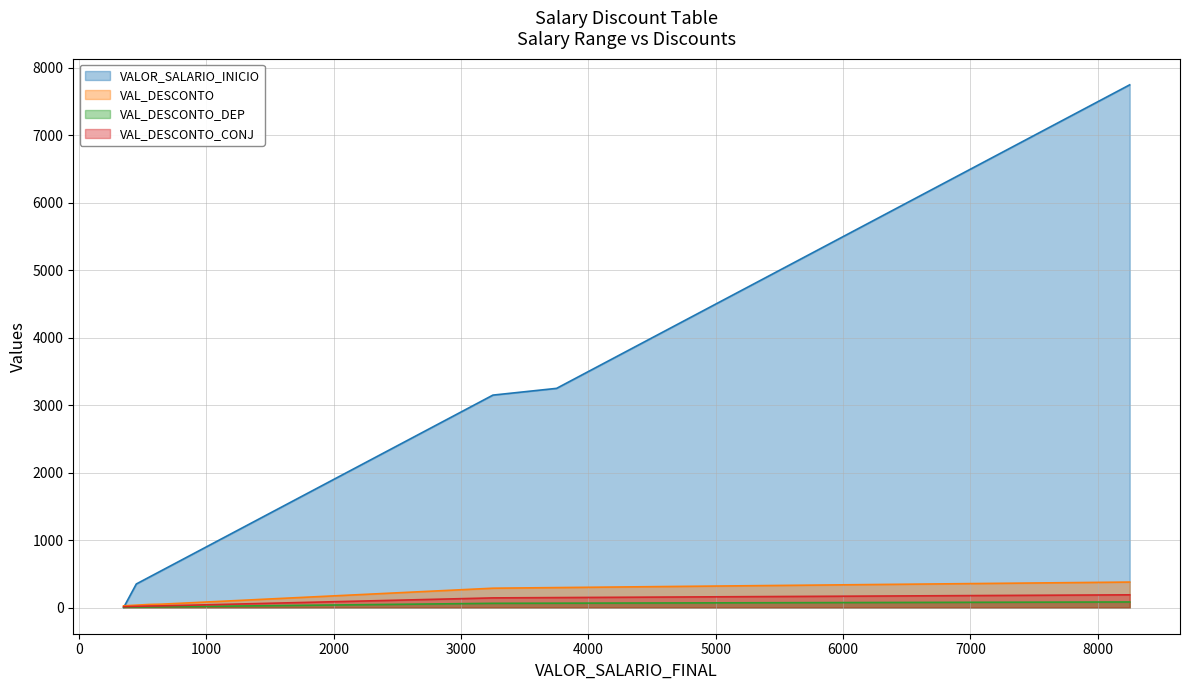

What is the spread (max minus min) of values at 7750?

7168.8